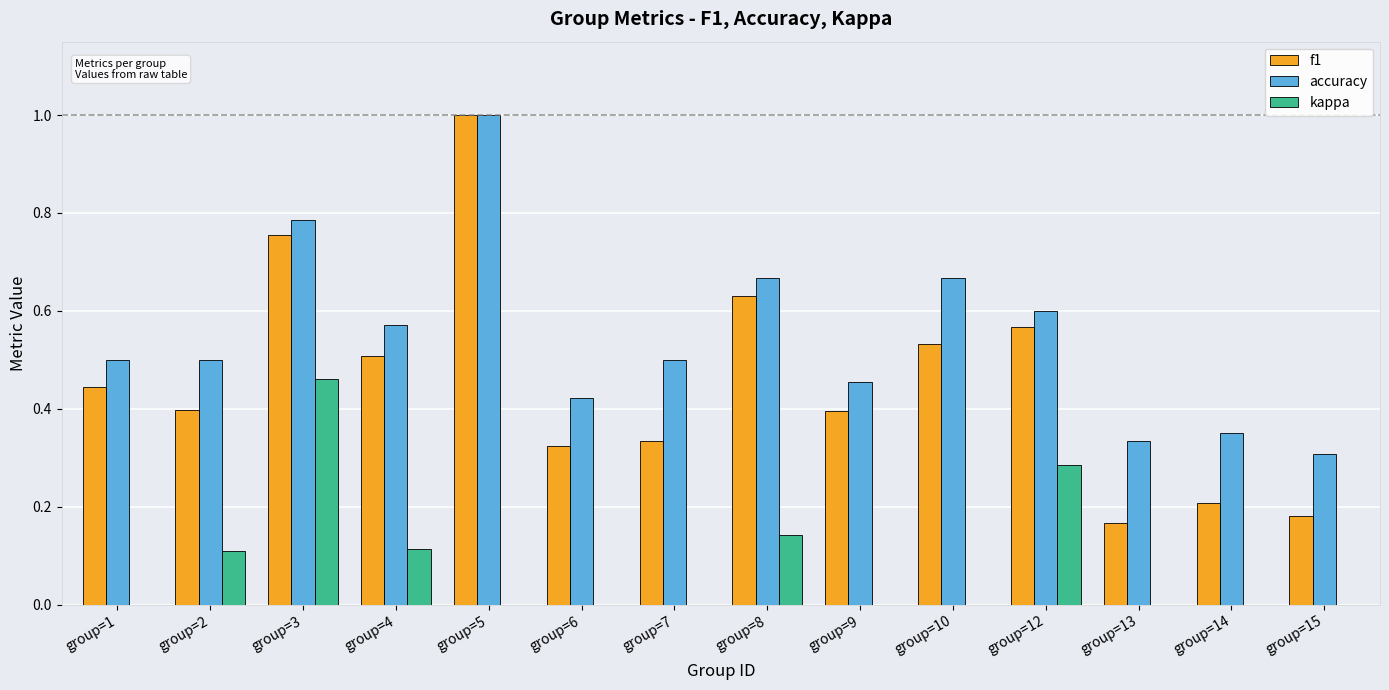

What is the sum of all accuracy values?

7.7